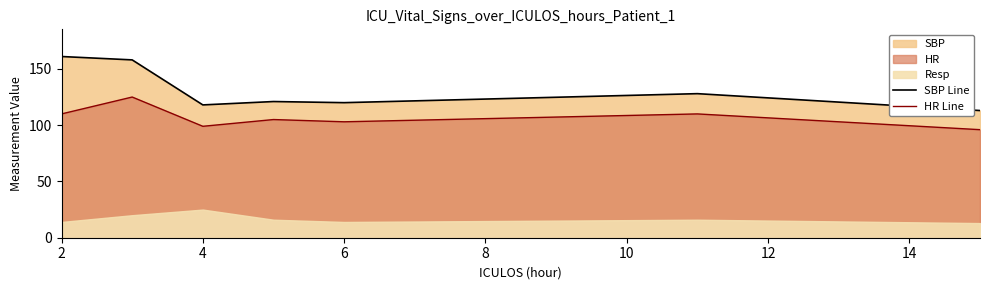

The value of SBP Line at 2 is 161. True or false?

True